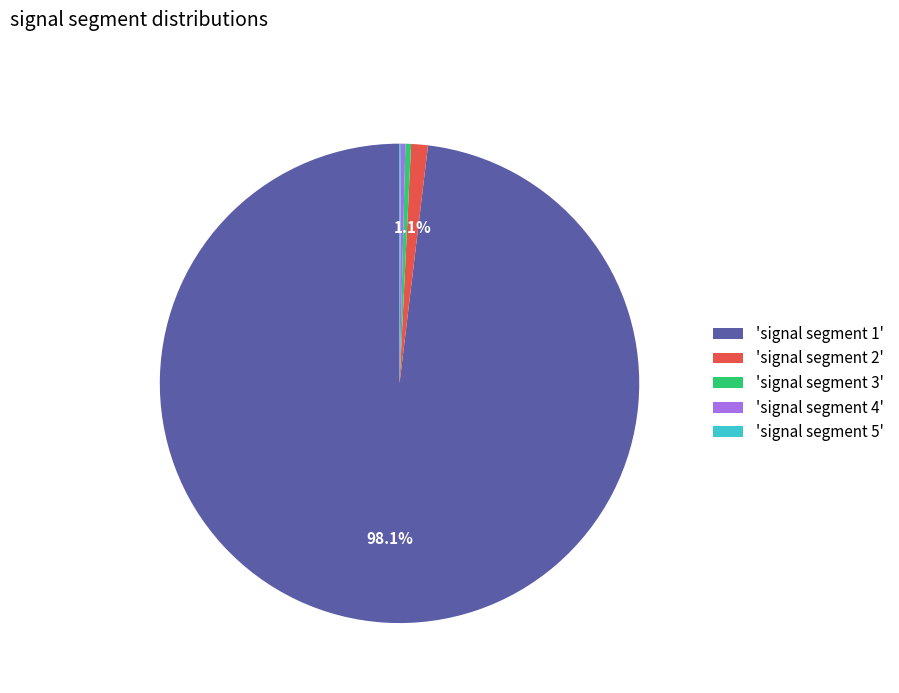

Which slice is the largest?

'signal segment 1'